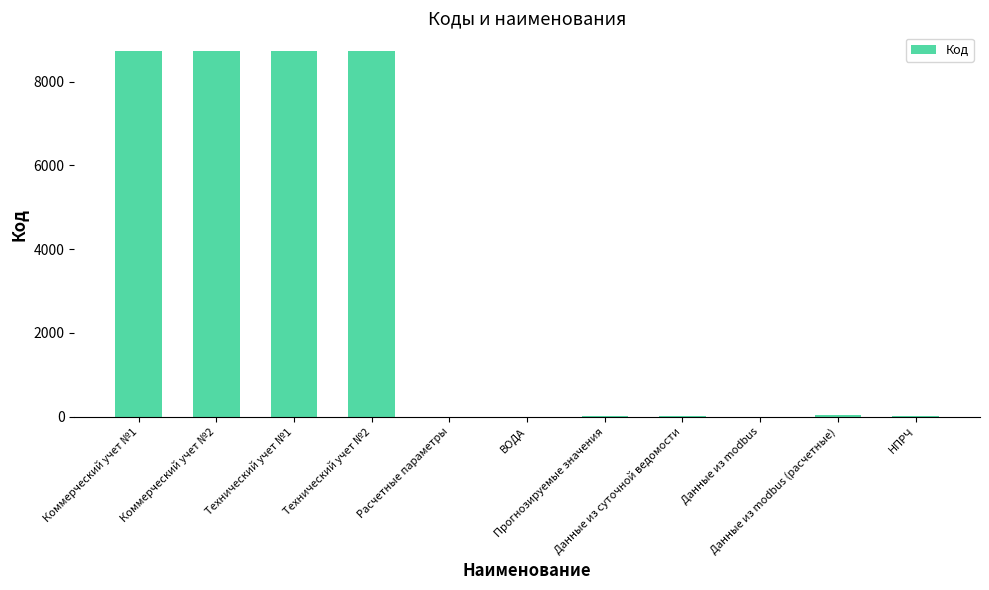

What is the maximum value shown in the chart?

8740